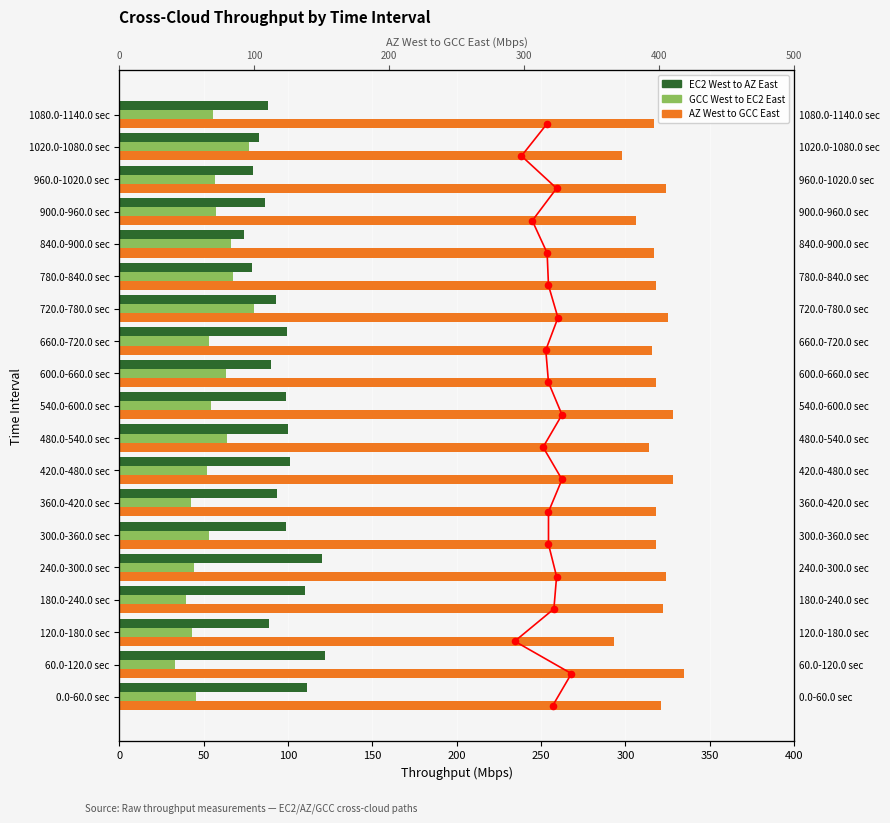

Which series contains the highest Y value?

AZ West to GCC East